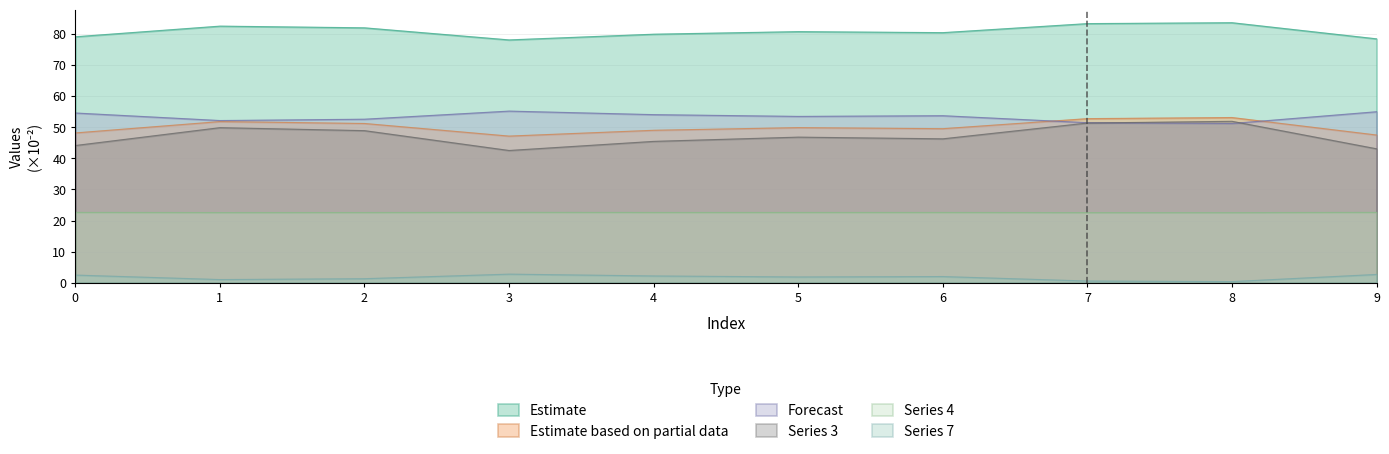

Reading left to right, list all the values displayed in this chart.

0: 0=79.1	1=82.5	2=82.0	3=78.1	4=79.9	5=80.8	6=80.4	7=83.3	8=83.6	9=78.4
1: 0=48.2	1=51.8	2=51.2	3=47.2	4=49.0	5=49.9	6=49.5	7=52.8	8=53.1	9=47.5
2: 0=54.6	1=52.2	2=52.6	3=55.2	4=54.1	5=53.5	6=53.7	7=51.5	8=51.2	9=55.0
3: 0=44.1	1=49.9	2=48.9	3=42.5	4=45.5	5=46.8	6=46.3	7=51.4	8=51.9	9=43.1
4: 0=22.6	1=22.6	2=22.6	3=22.6	4=22.6	5=22.6	6=22.6	7=22.5	8=22.5	9=22.6
7: 0=2.5	1=1.0	2=1.3	3=2.8	4=2.2	5=1.8	6=2.0	7=0.5	8=0.4	9=2.7